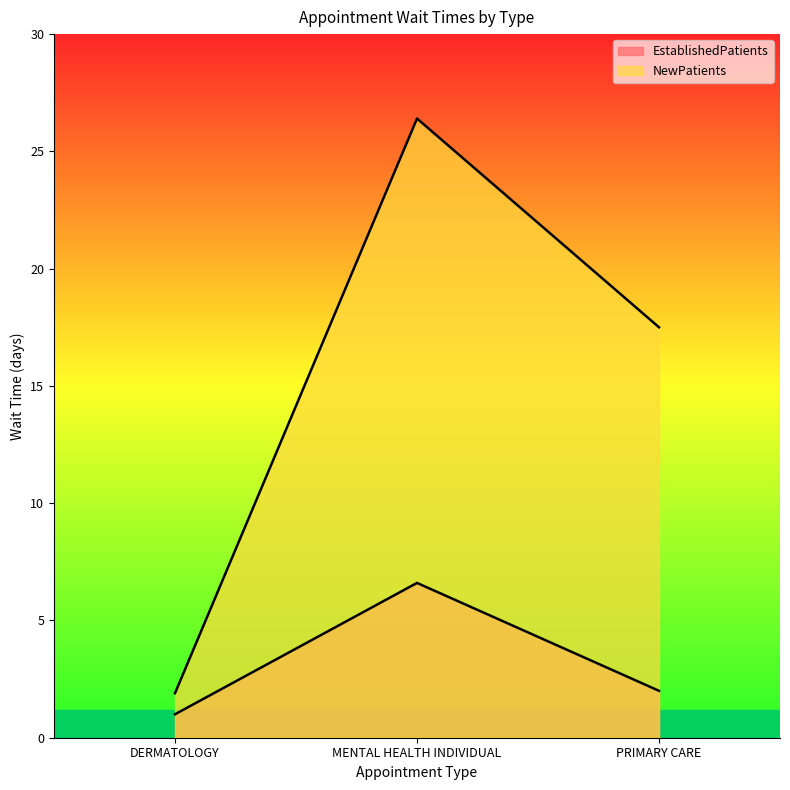

Reading right to left, what are all the values shown in this chart?

EstablishedPatients: 2.0	6.6	1.0
NewPatients: 17.5	26.4	1.9